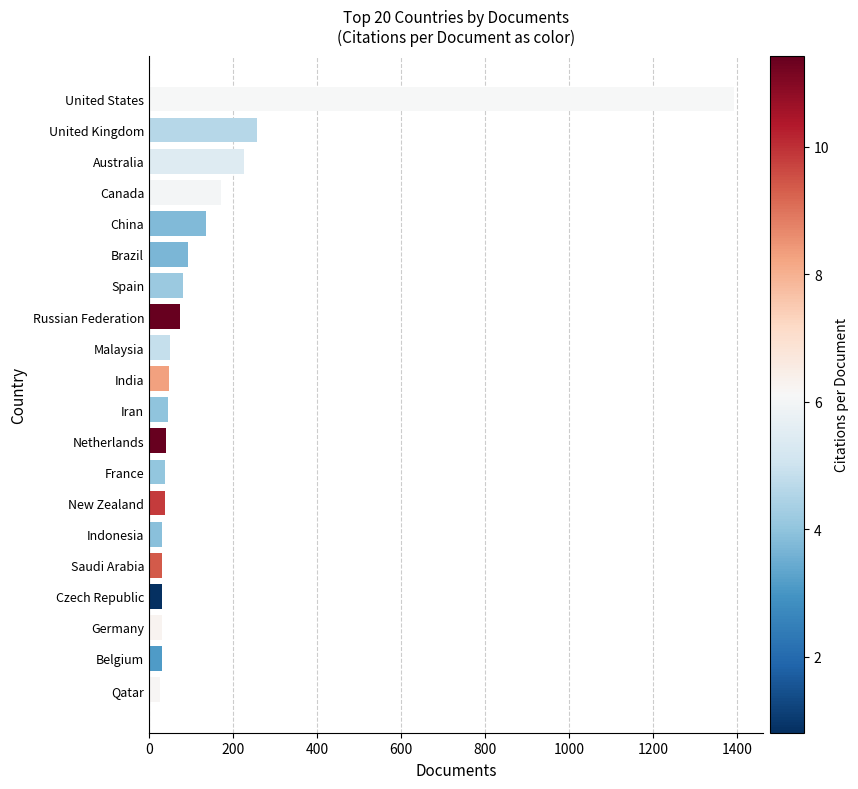

What is the minimum value shown in the chart?

27